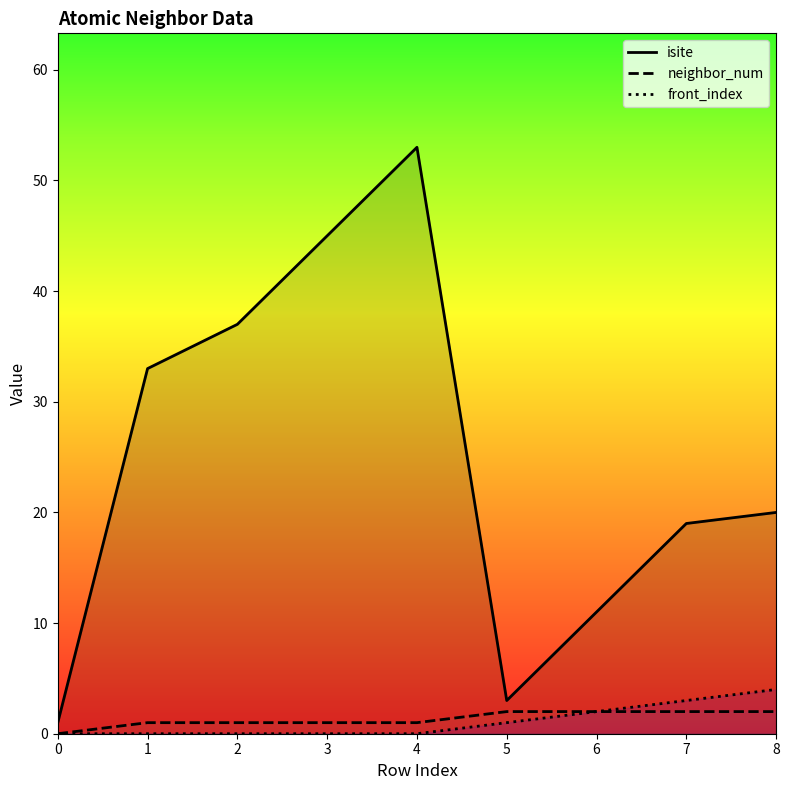

True or false: isite and neighbor_num cross at least once.

False